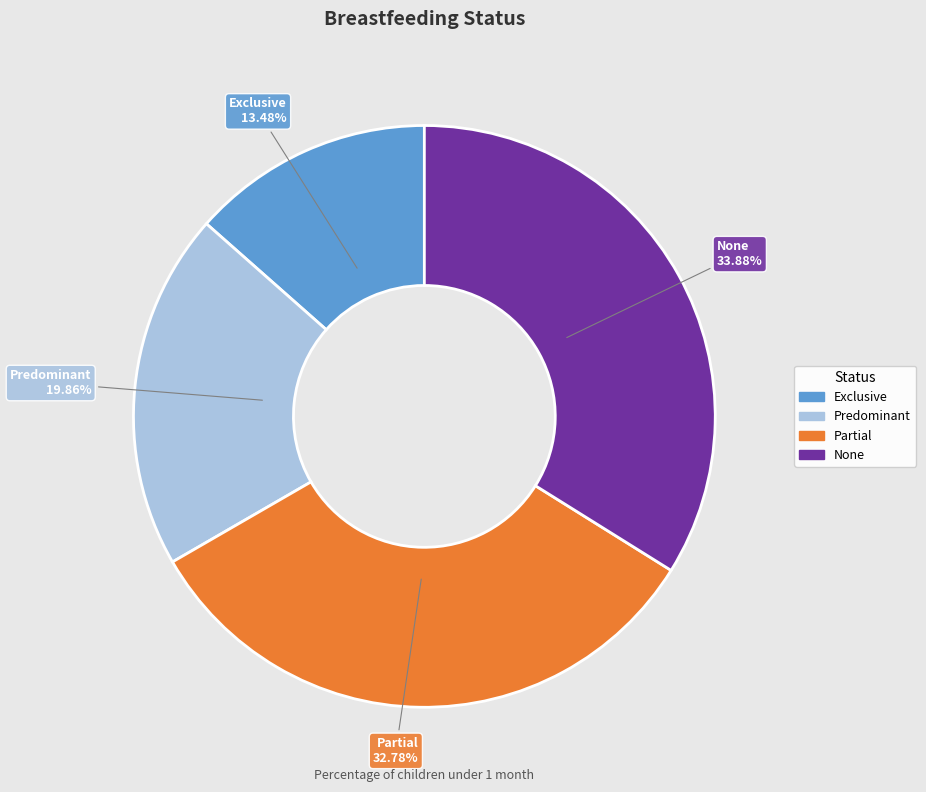

Does any single category account for the majority?

No